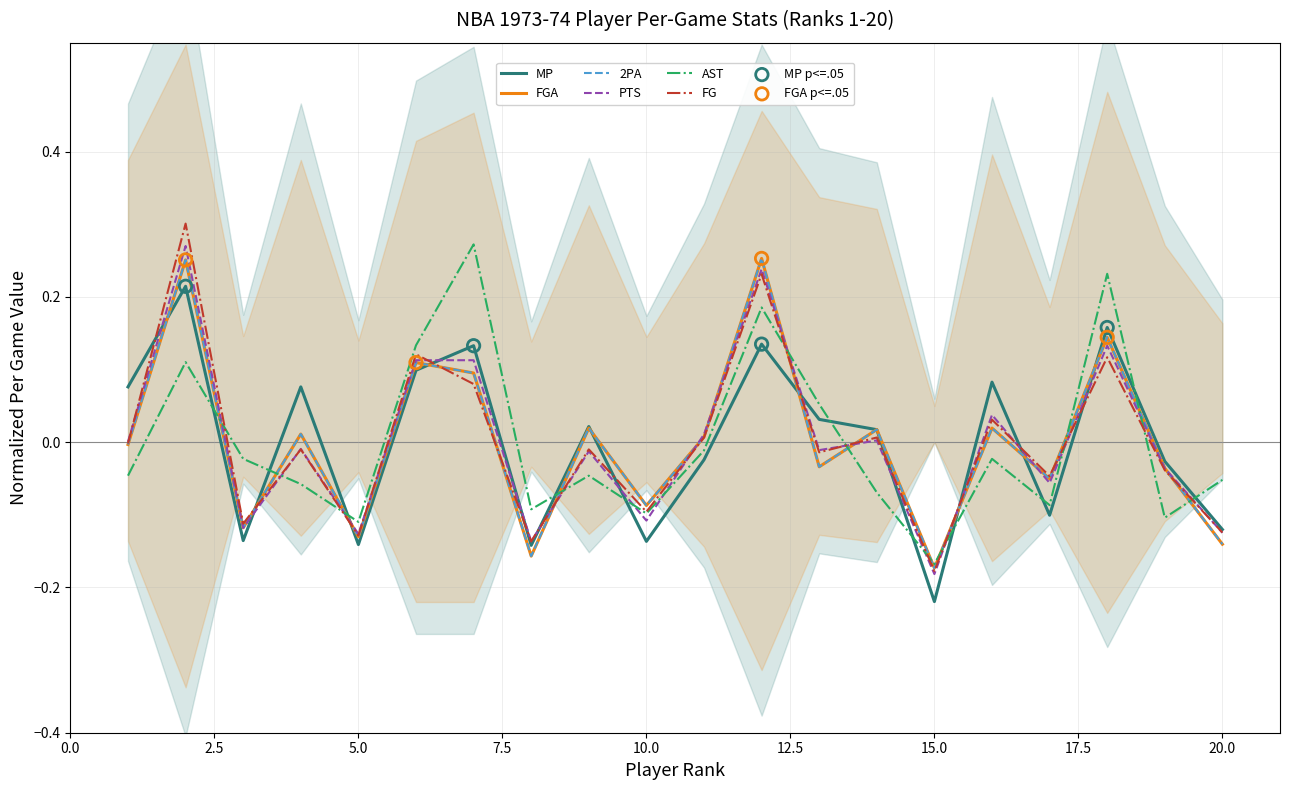

Which series has the widest spread of Y values?

FG